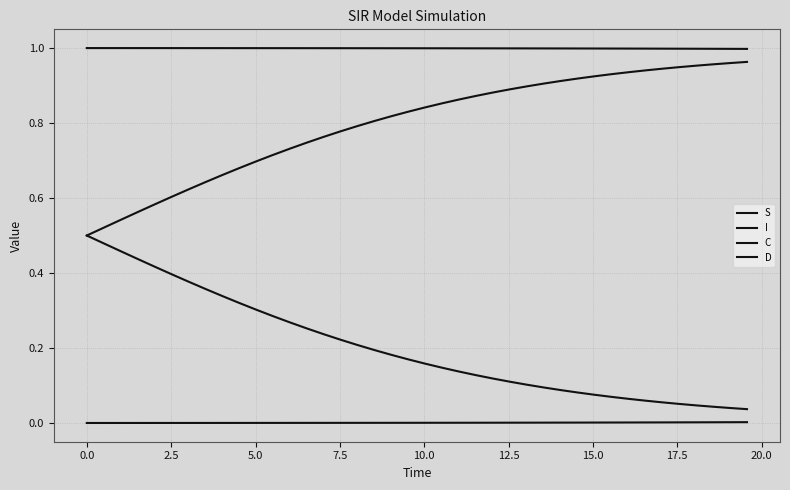

Rank the series by their average value, from highest to lowest.

S, D, C, I